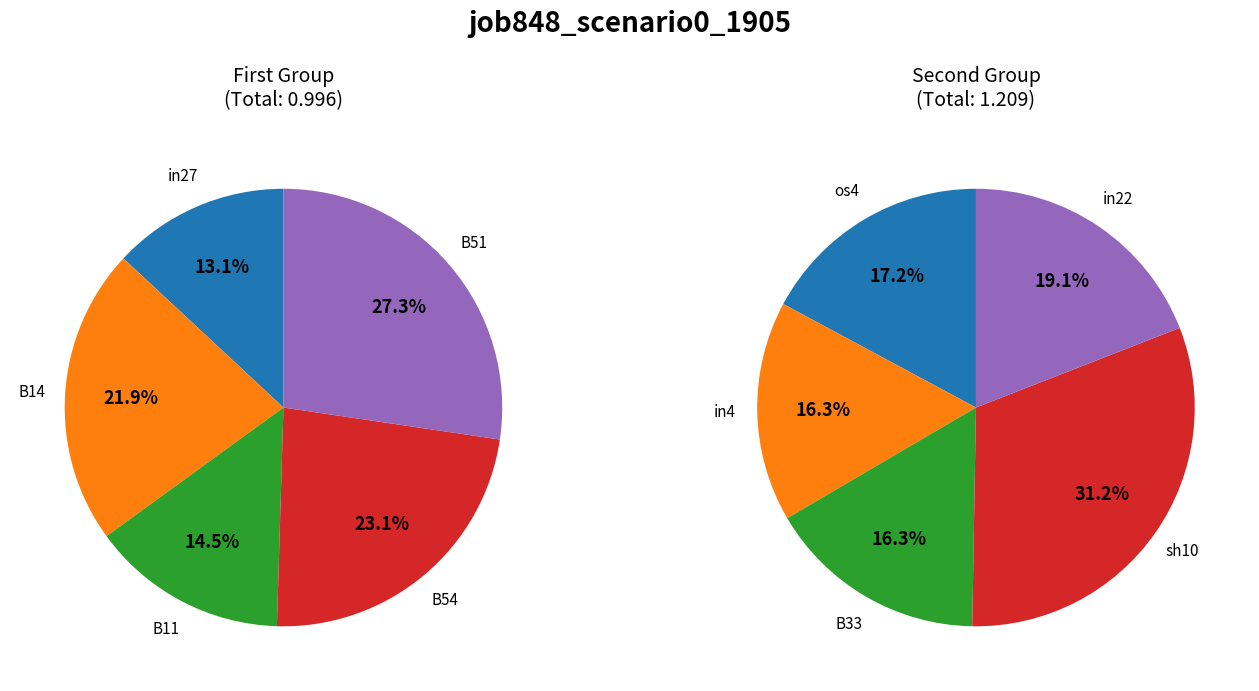

Which category has the biggest portion of the pie?

sh10